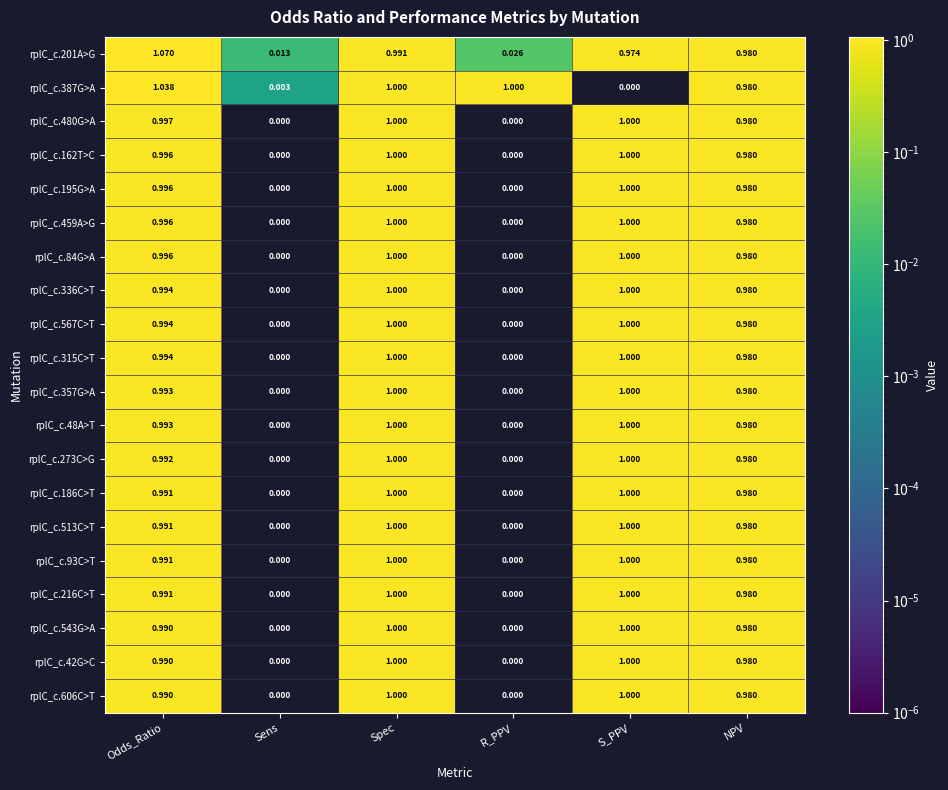

At which category is the sum across all series the highest?

Spec